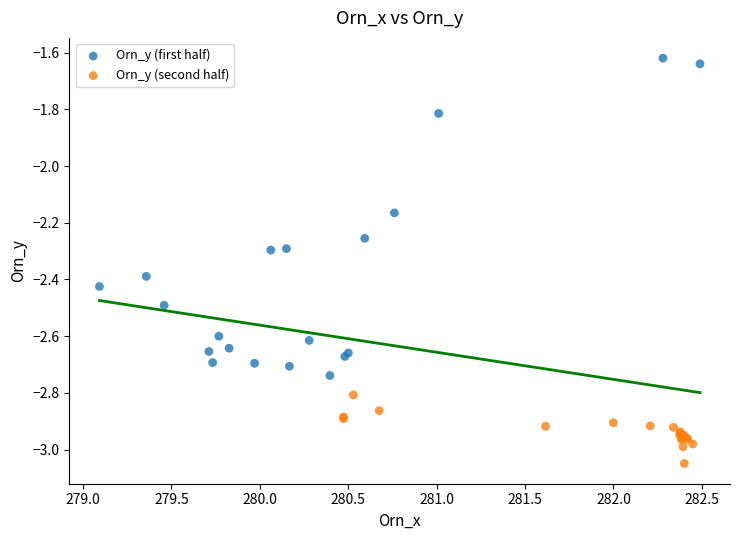

Which series contains the lowest Y value?

Orn_y (second half)